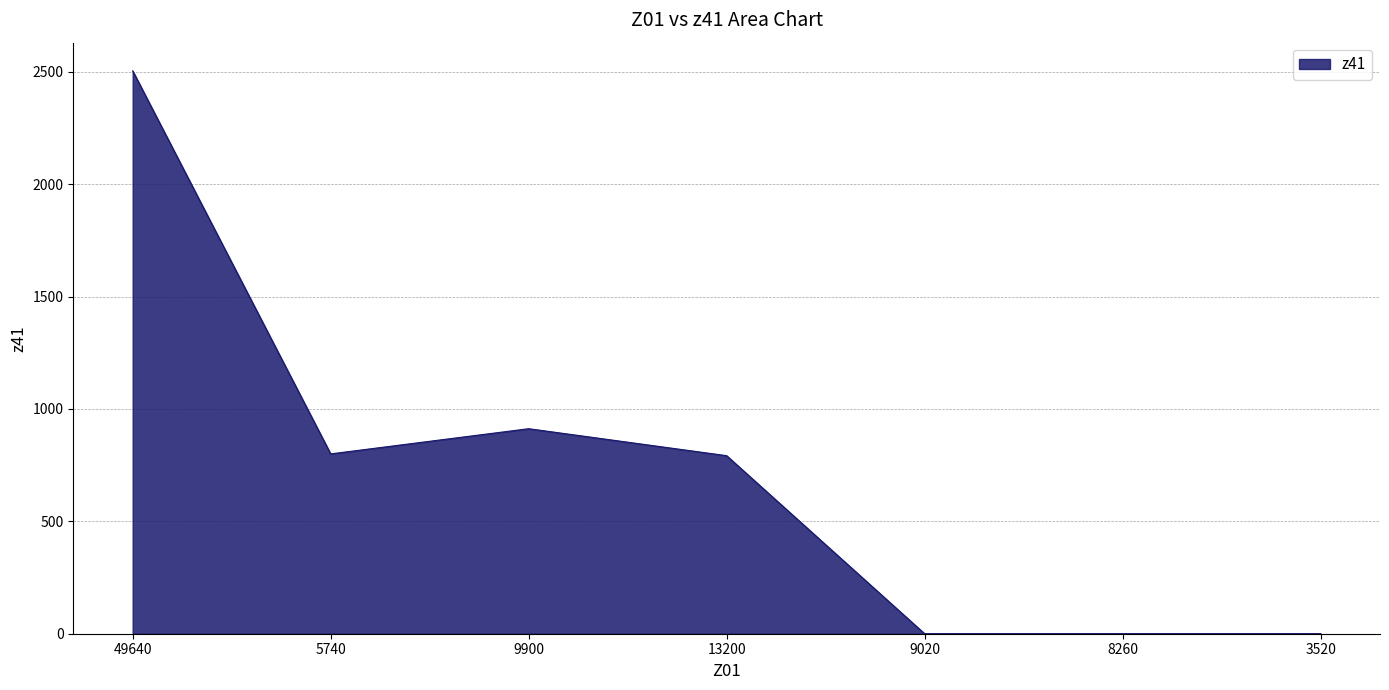

What position from the right is 8260?

2